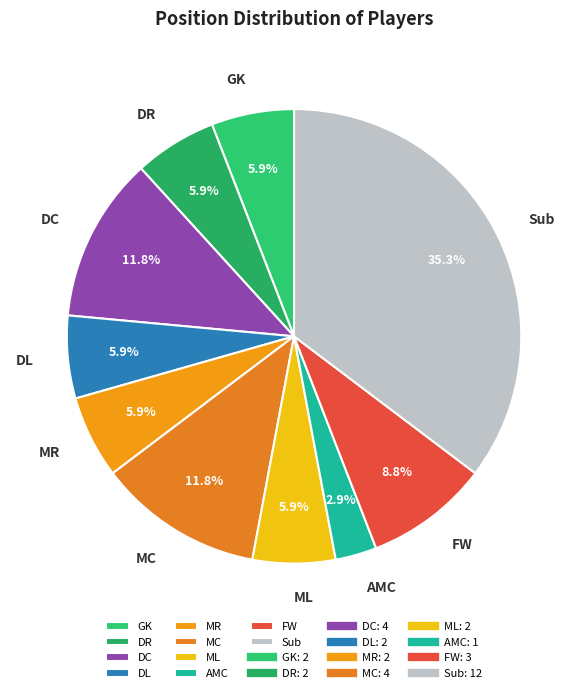

Is the sum of MR and Sub greater than half?

No